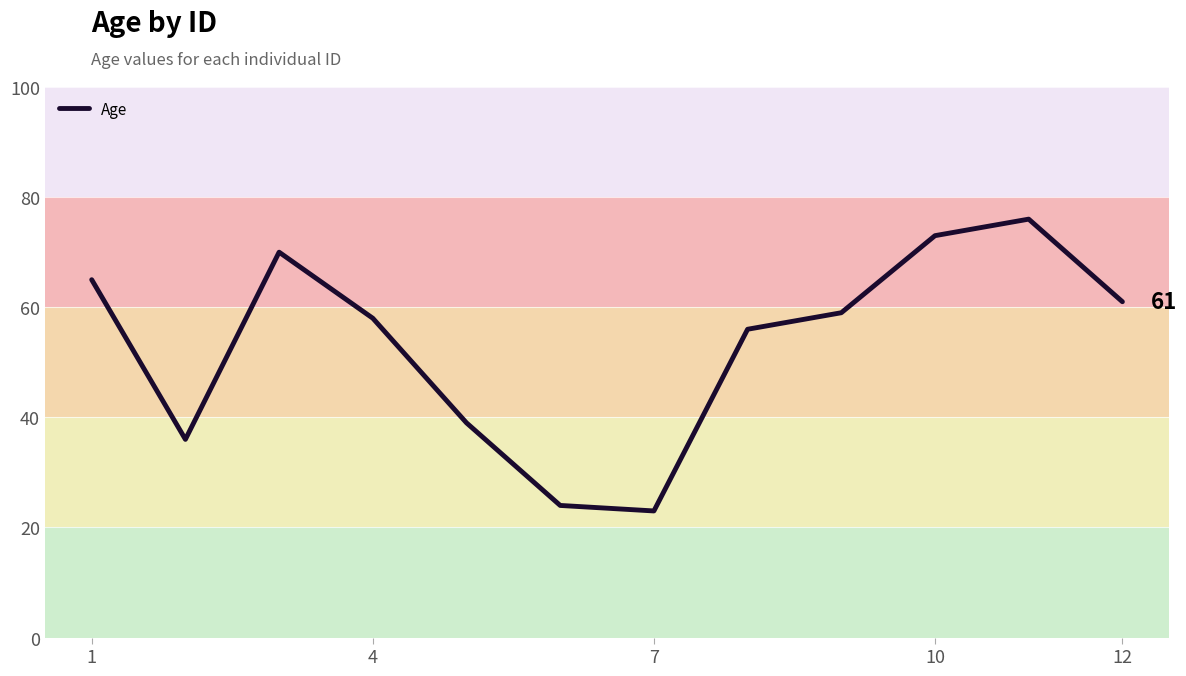

What is the difference between the maximum and minimum values?

53